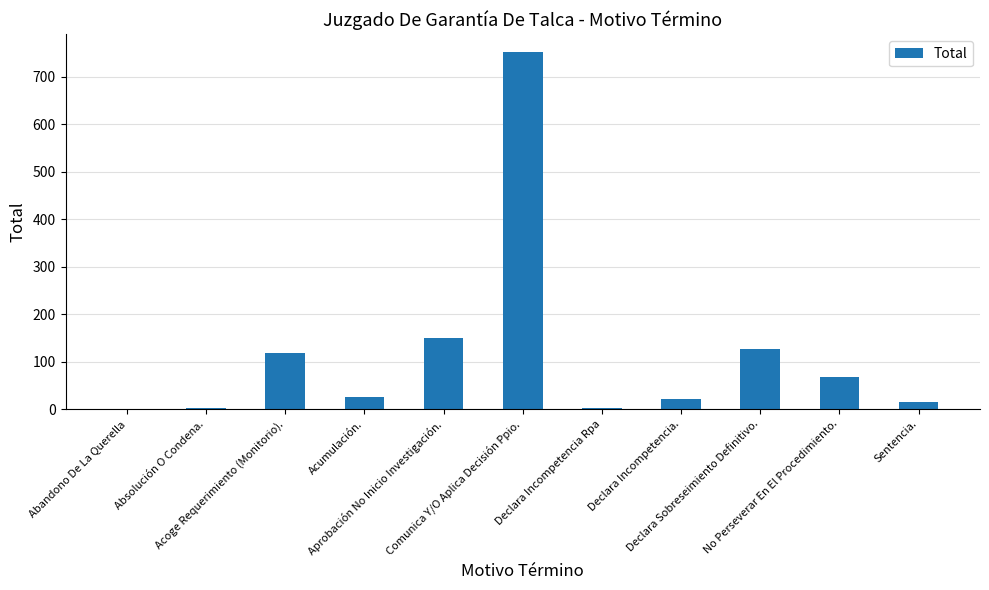

What is the sum of all values?

1281